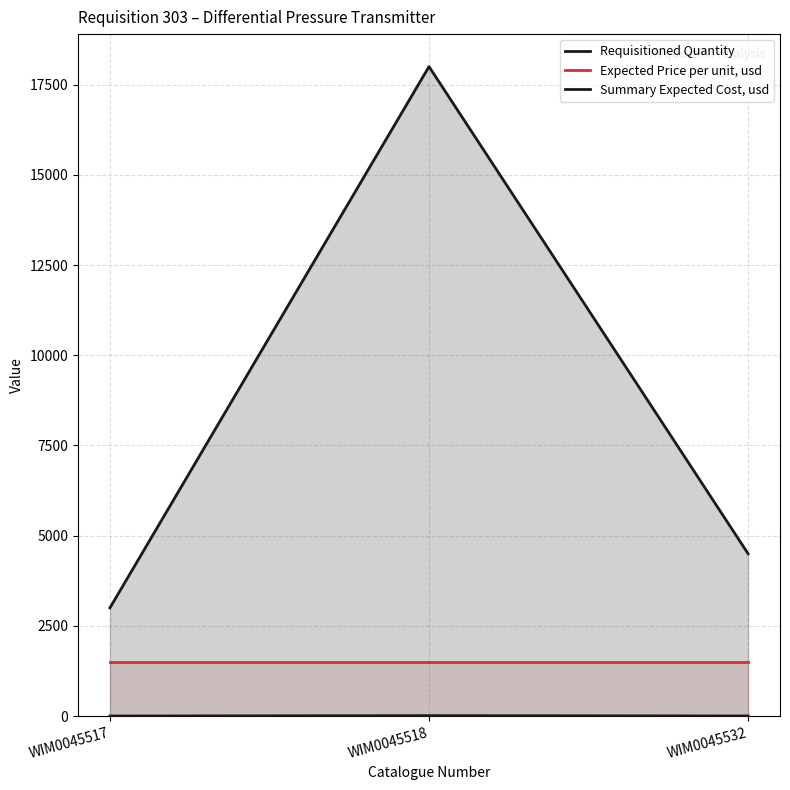

List the series in order of their overall mean, highest first.

Summary Expected Cost, usd, Expected Price per unit, usd, Requisitioned Quantity